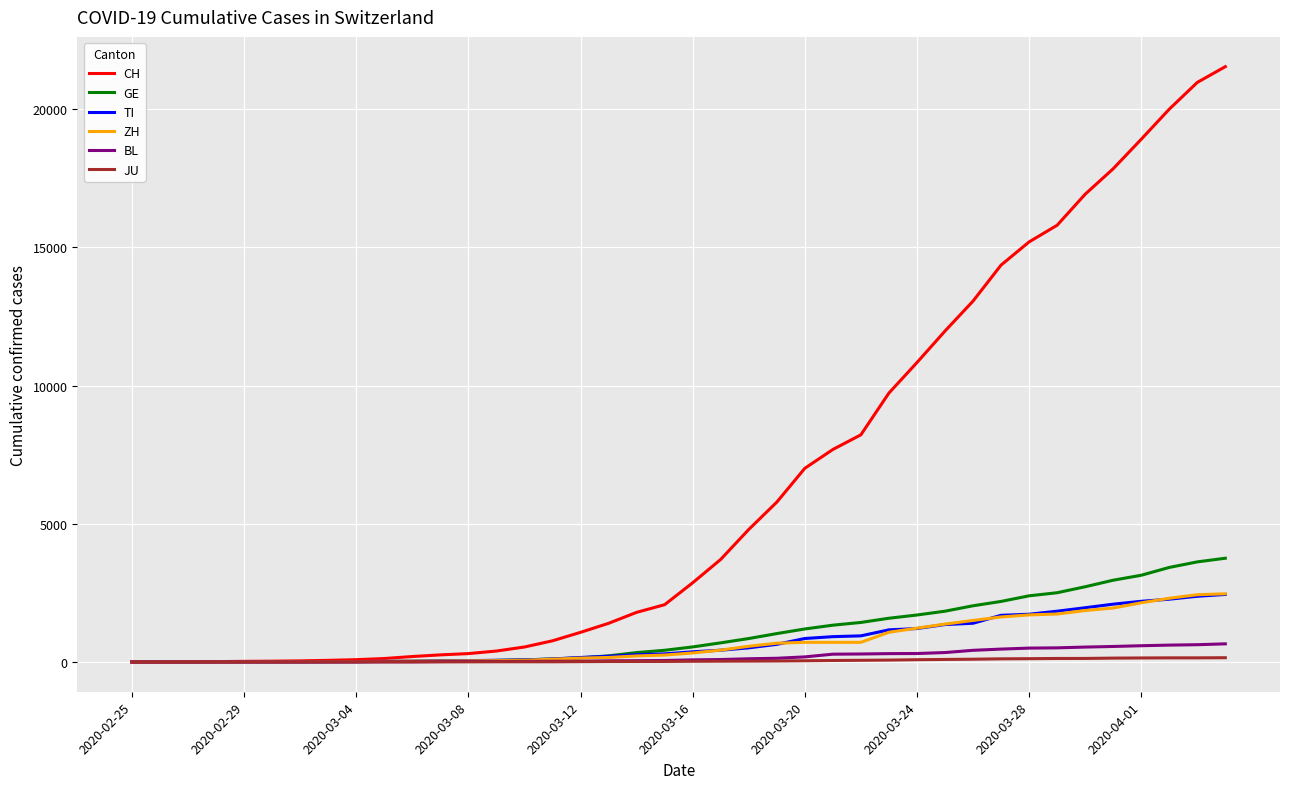

How many lines are shown in the chart?

6